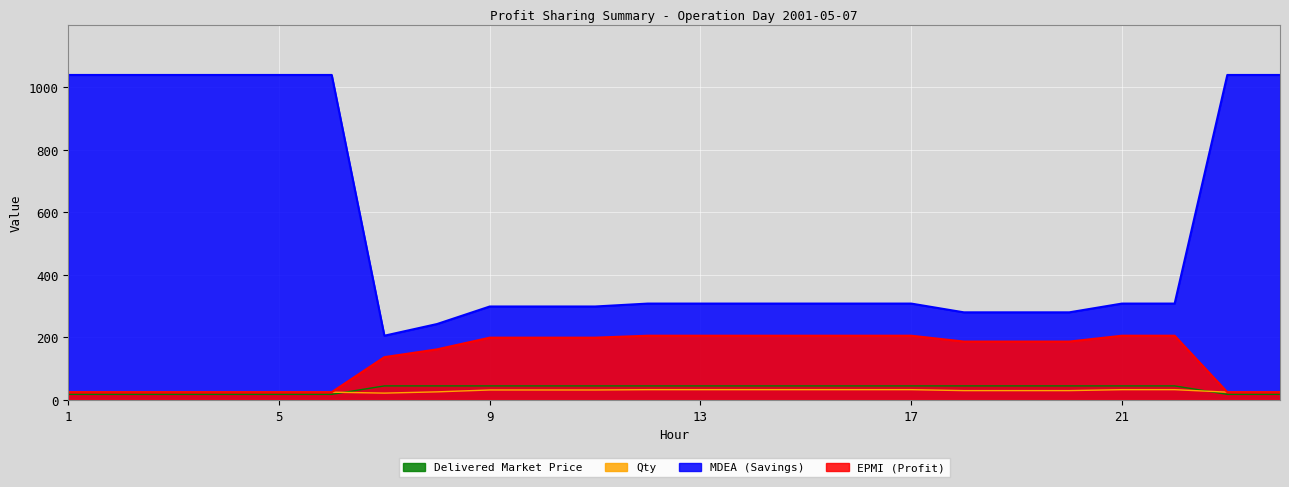

True or false: Delivered Market Price and MDEA (Savings) intersect in this chart.

False